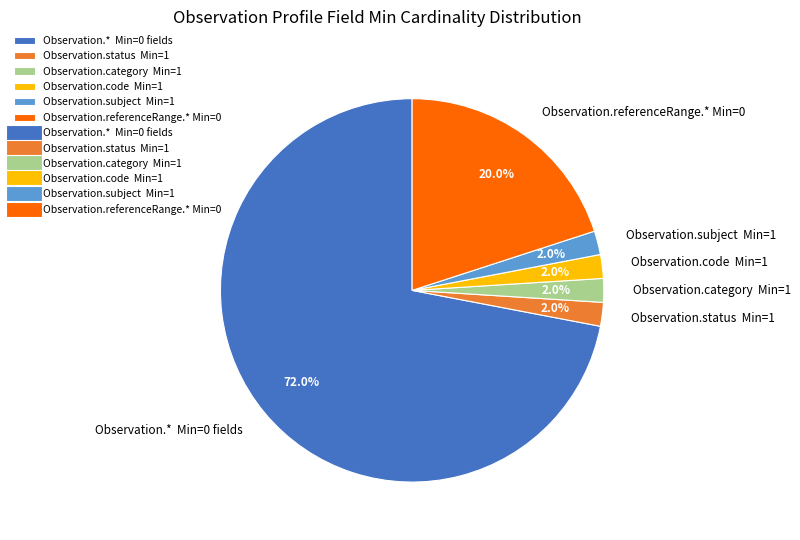

Is the sum of Observation.category Min=1 and Observation.subject Min=1 greater than half?

No